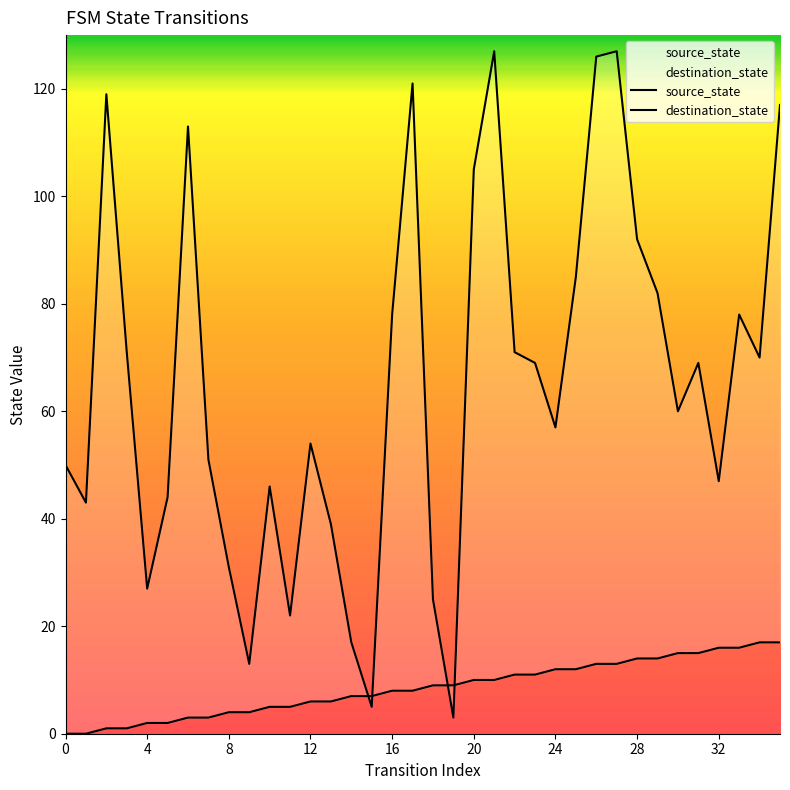

Which series has the largest range (max minus min)?

destination_state